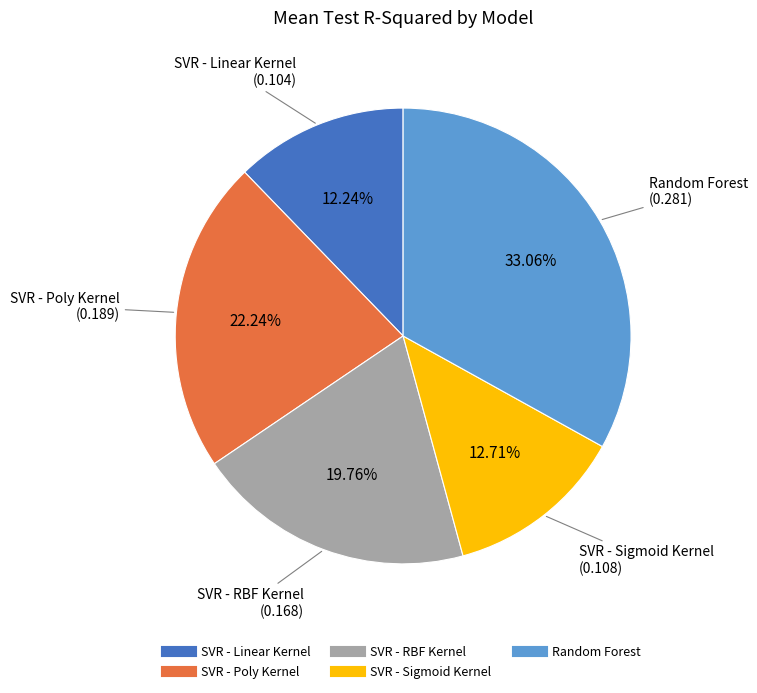

Combined, do SVR - RBF Kernel and SVR - Poly Kernel account for over 50%?

No